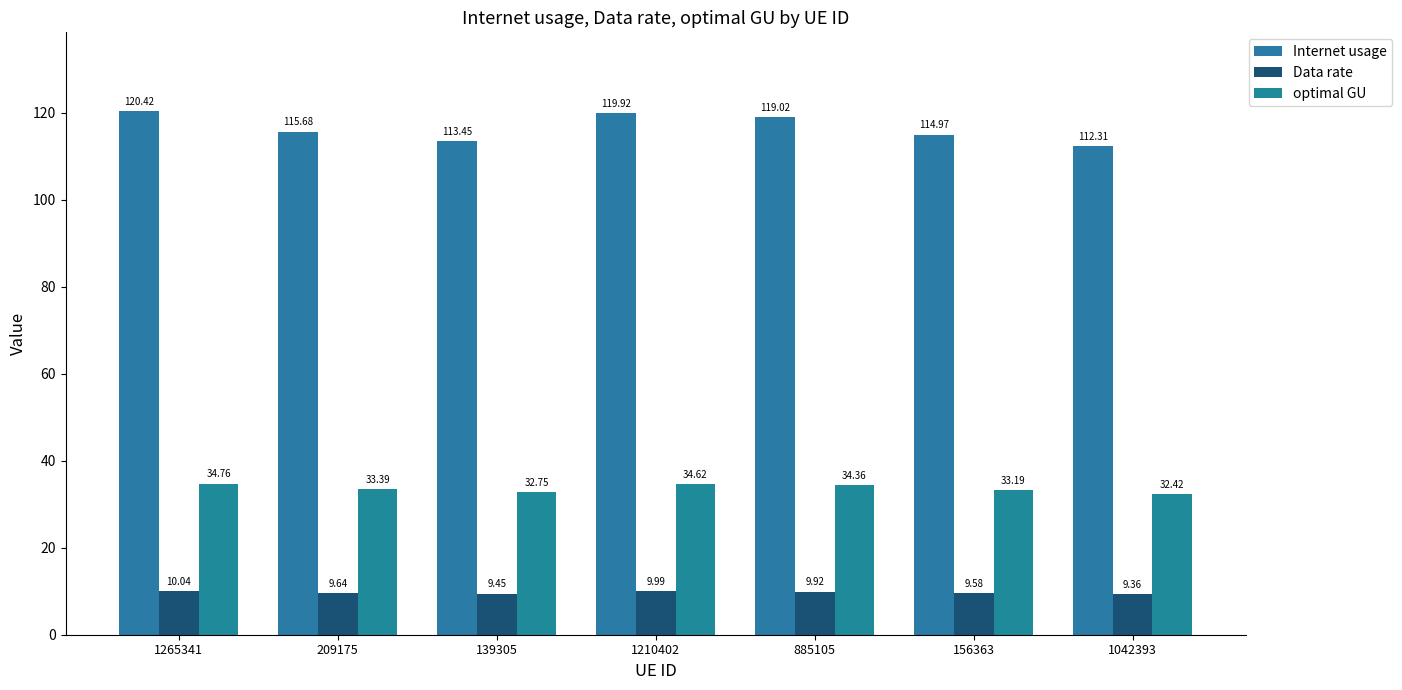

How many distinct data groups are displayed?

3